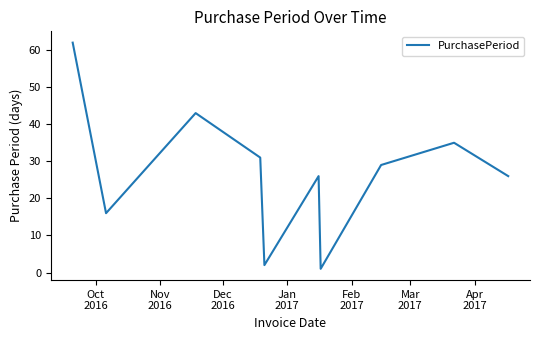

Does the chart display data point markers on the line(s)?

No